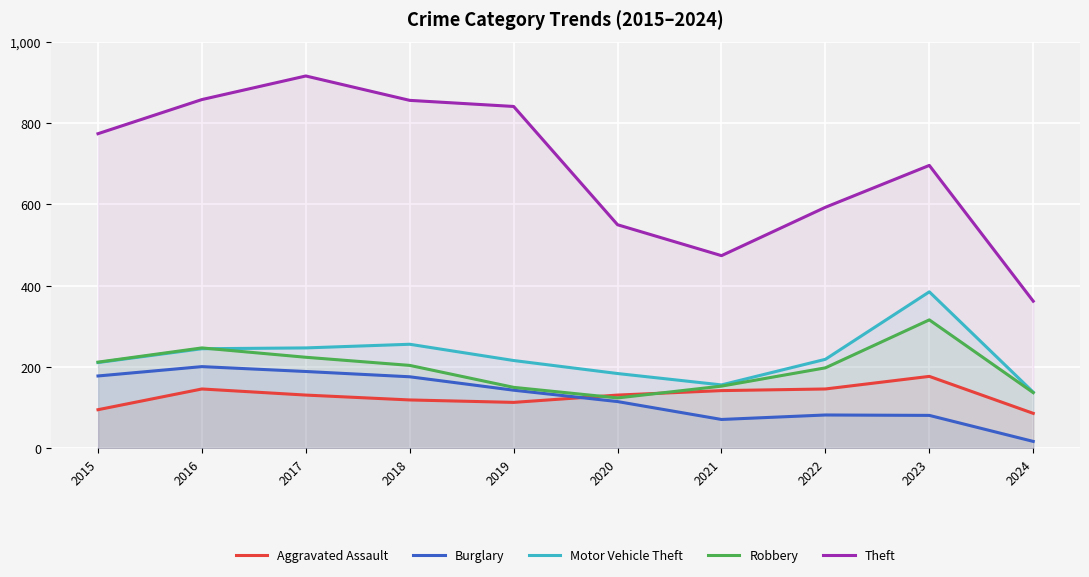

What is the approximate value of Aggravated Assault at 2016?

146